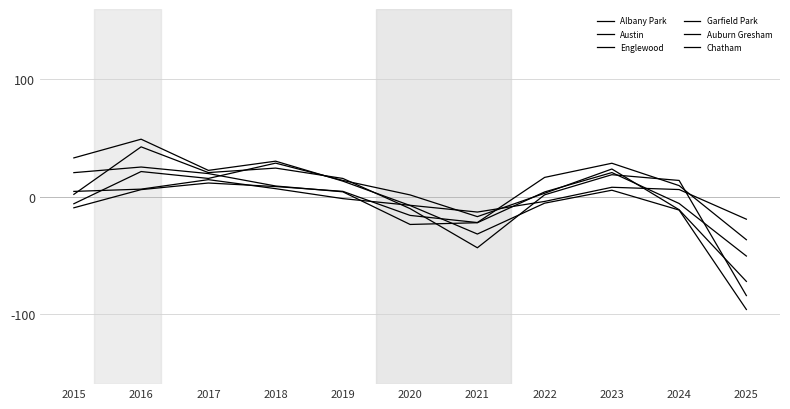

How many lines are shown in the chart?

6